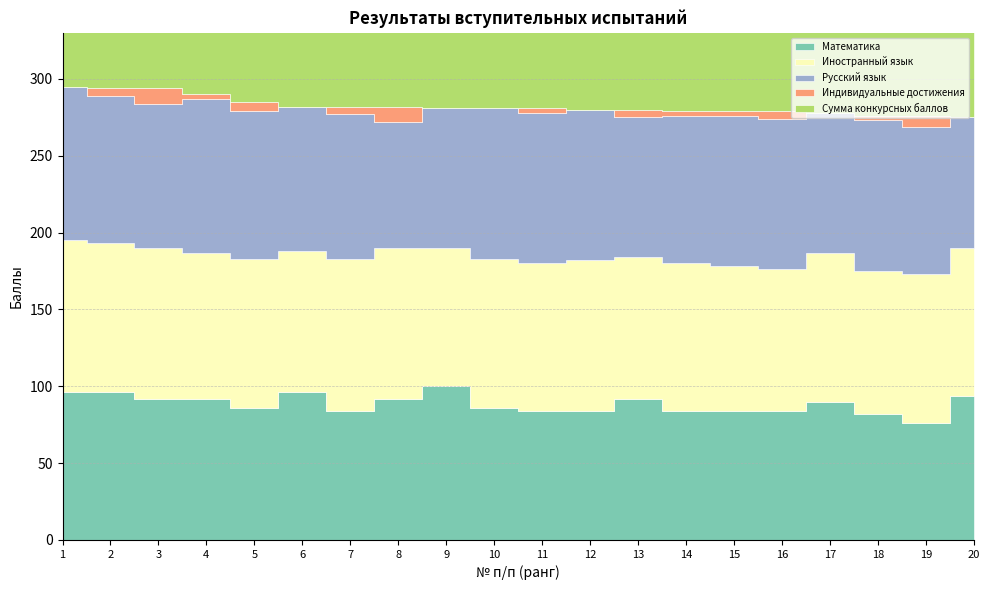

What is the spread (max minus min) of values at 16?

274